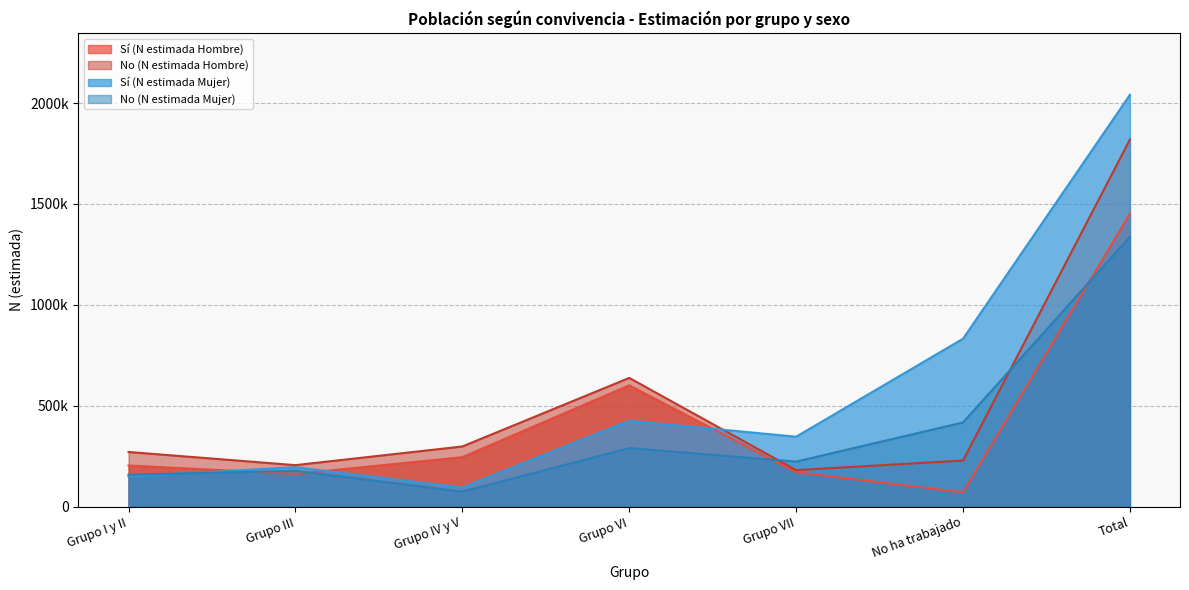

The No (N estimada Mujer) series shows 719971 at No ha trabajado. True or false?

False